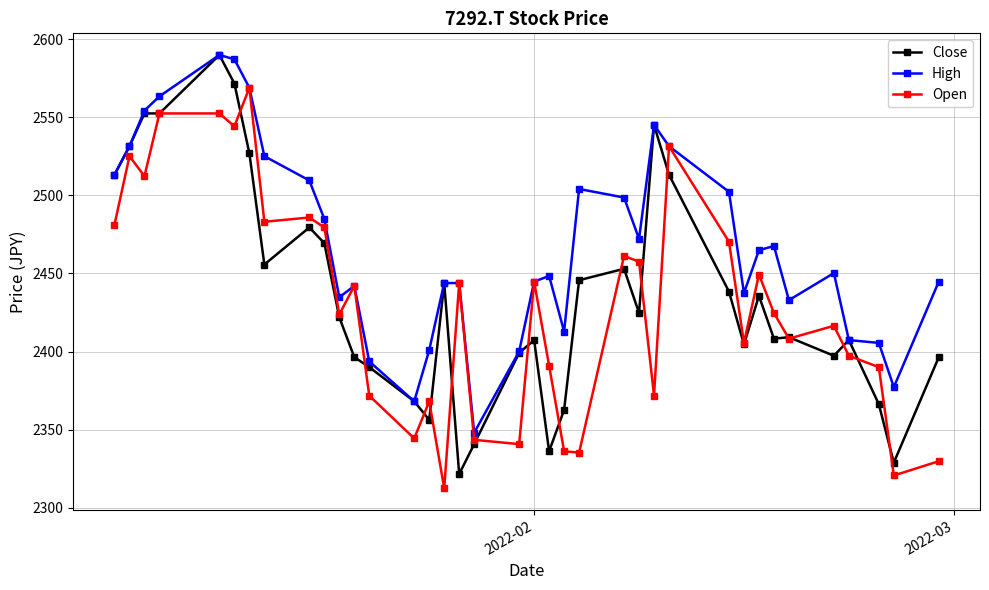

Which series has the largest total across all categories?

High